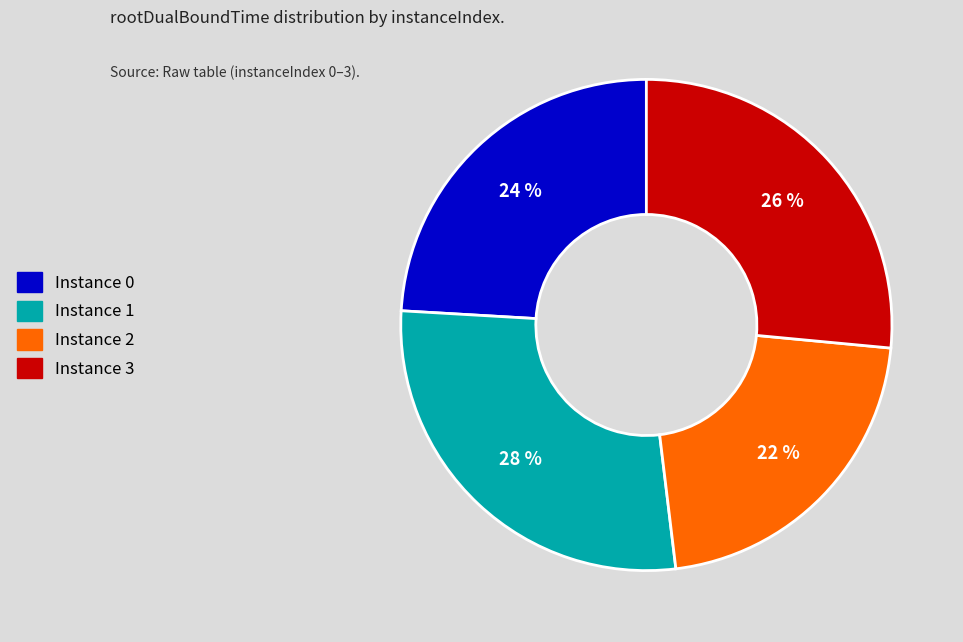

To the nearest percent, what is the difference between the largest and smallest slice percentages?

6%